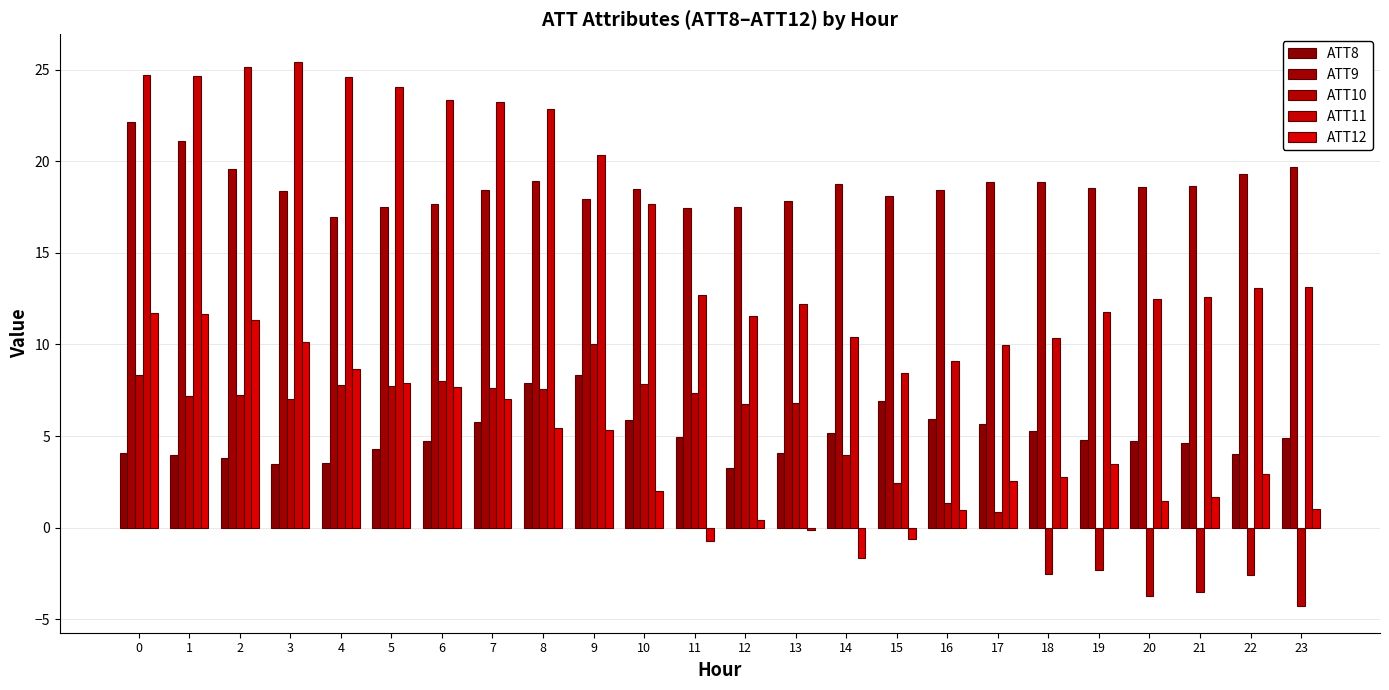

Does the chart contain stacked bars?

No